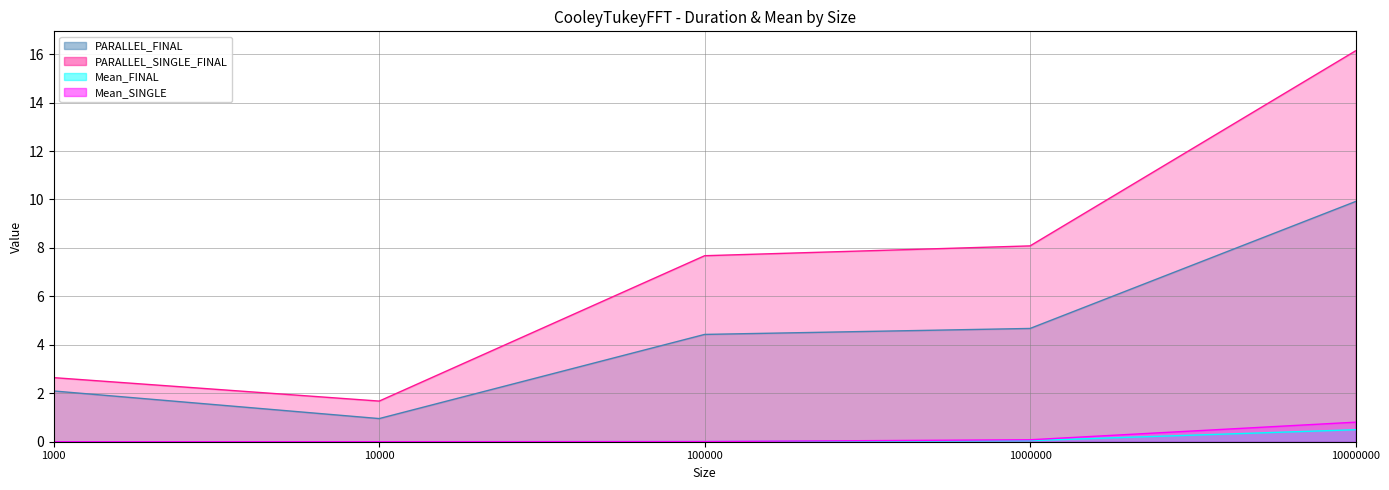

Which category has the lowest value across all series?

1000